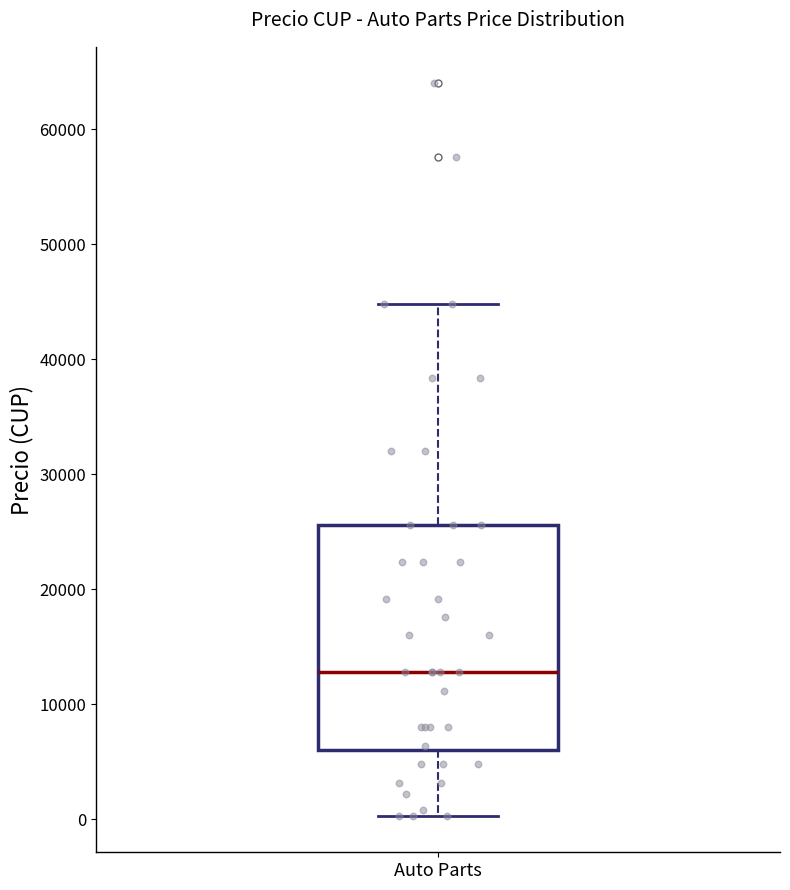

Read this box plot against the y-axis: the position of the median line, the range covered by the box, and the ends of both whiskers. The values are not printed on the chart, so give them approximately, as read against the axis.

median 13000, box 6000 to 26000, whiskers 0 to 45000